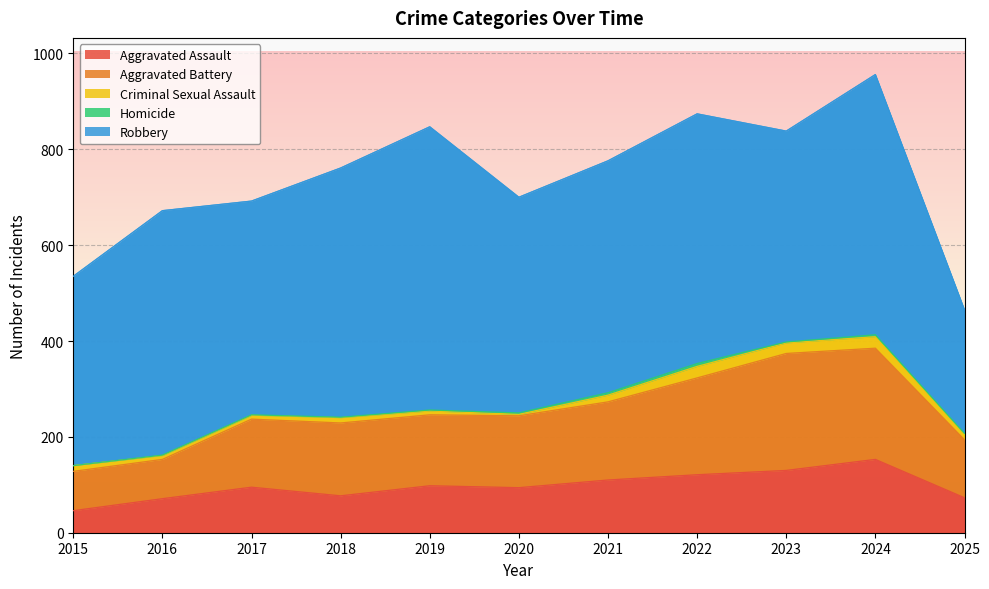

How many data points does each series have?

11